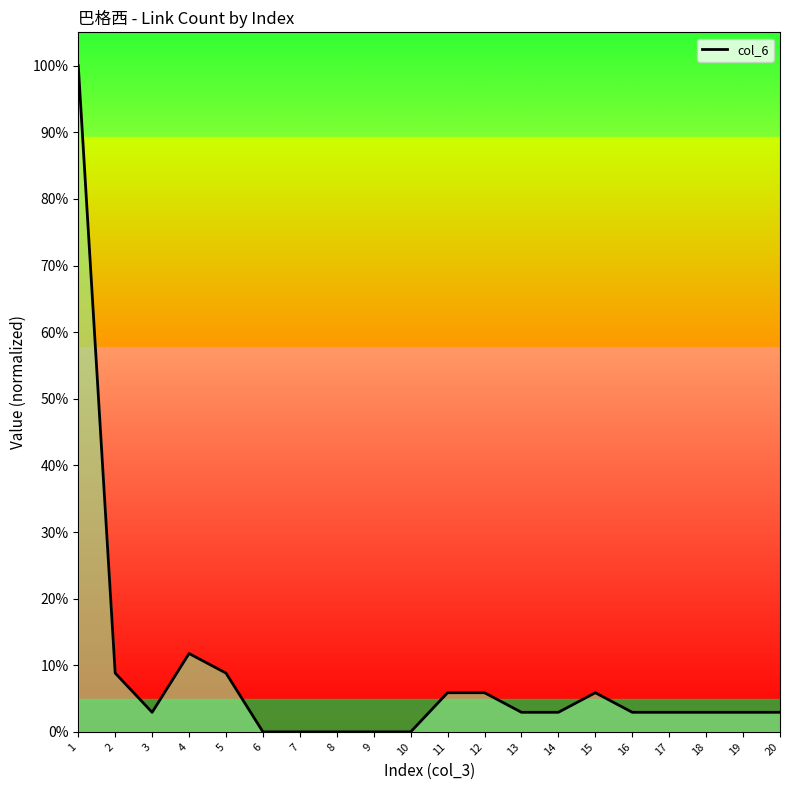

Reading right to left, transcribe all the data shown in this chart.

0.0	0.0	0.0	0.0	0.0	0.1	0.0	0.0	0.1	0.1	0.0	0.0	0.0	0.0	0.0	0.1	0.1	0.0	0.1	1.0